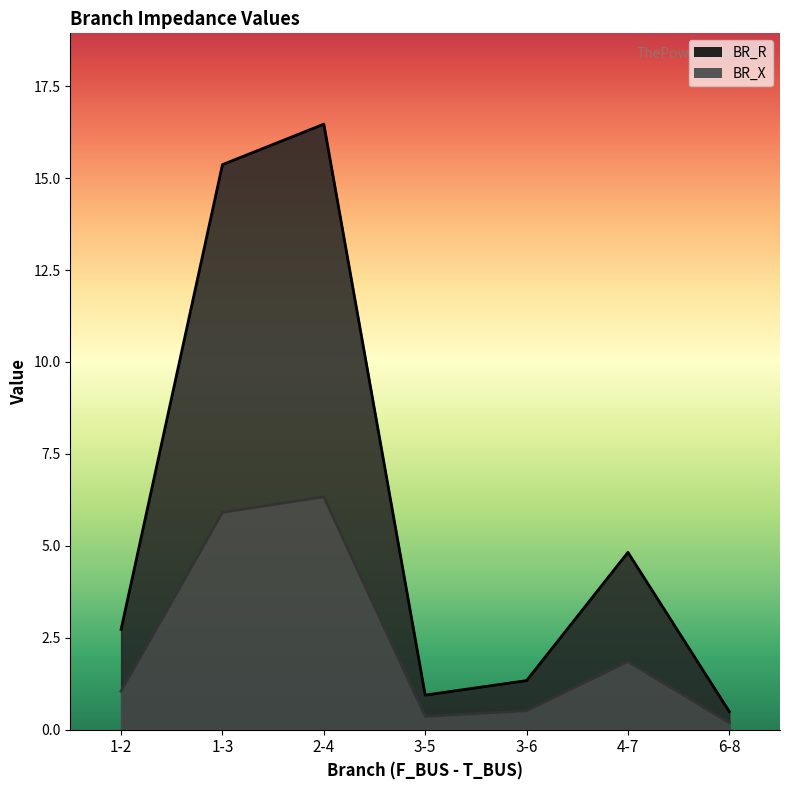

What is the label of the 1st point from the left?

1-2